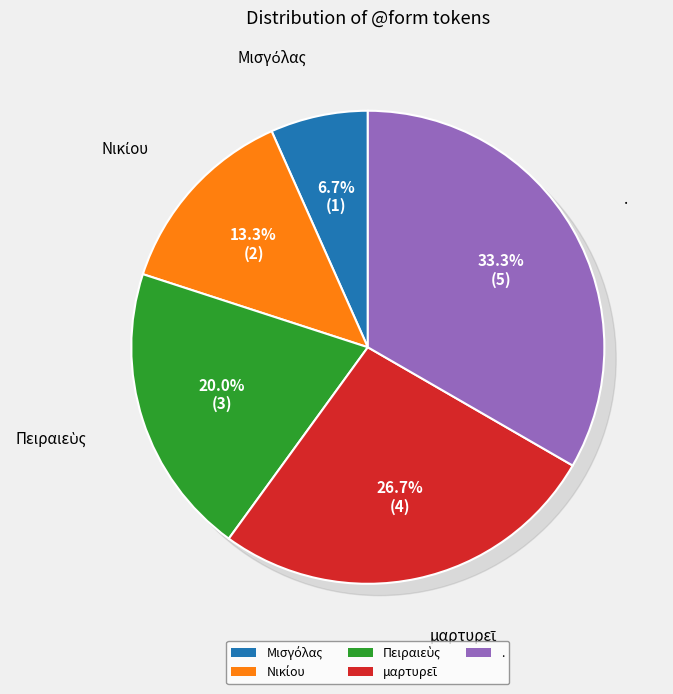

Is there a majority slice in this chart?

No